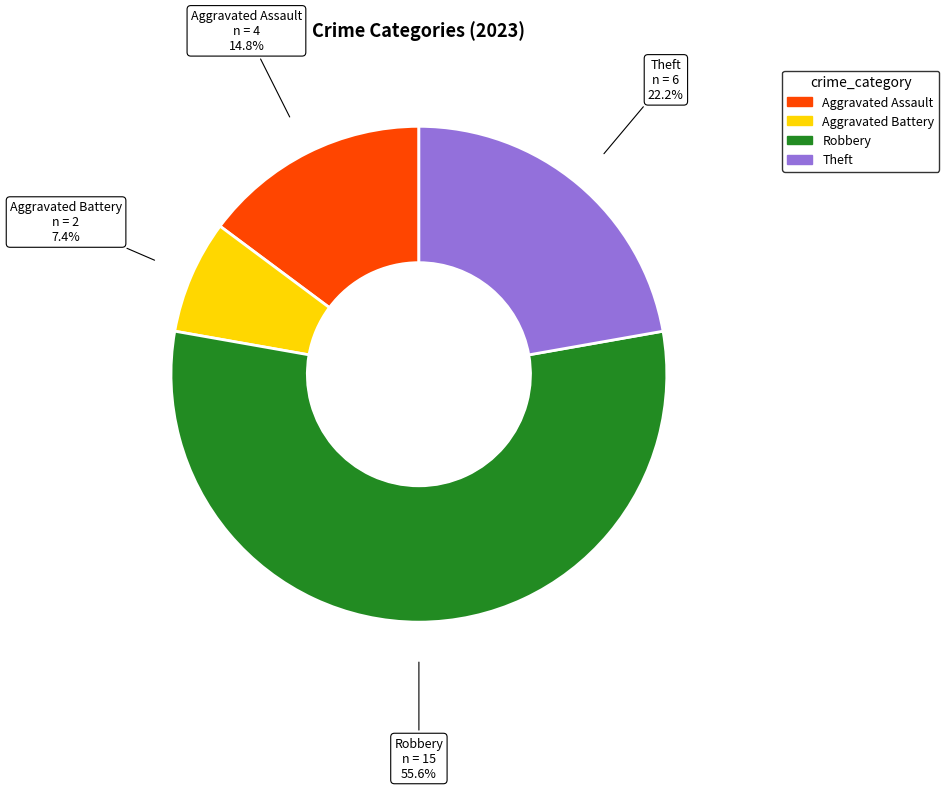

Is there a majority slice in this chart?

Yes